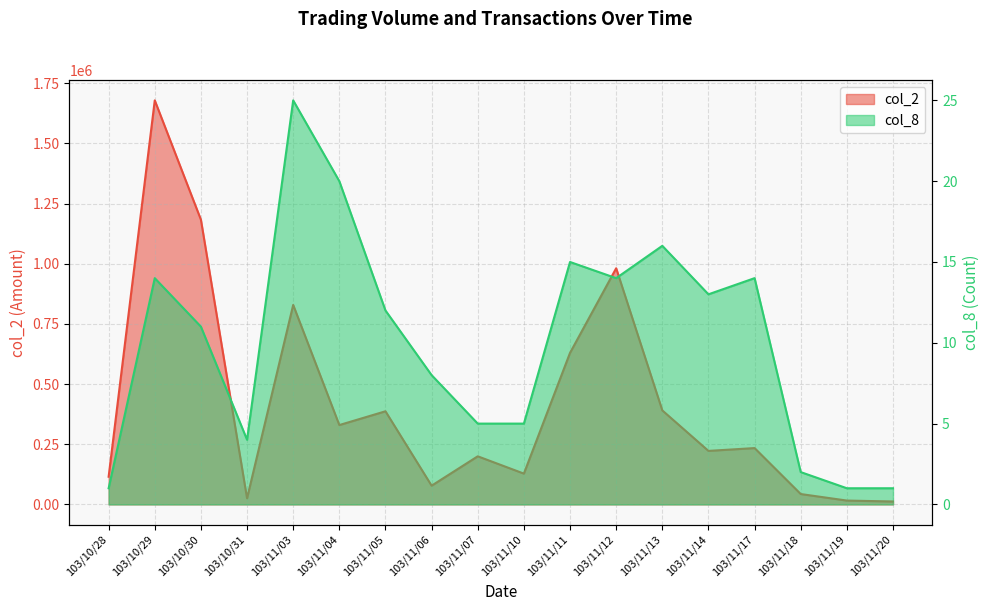

What is the label of the 6th point from the right?

103/11/13